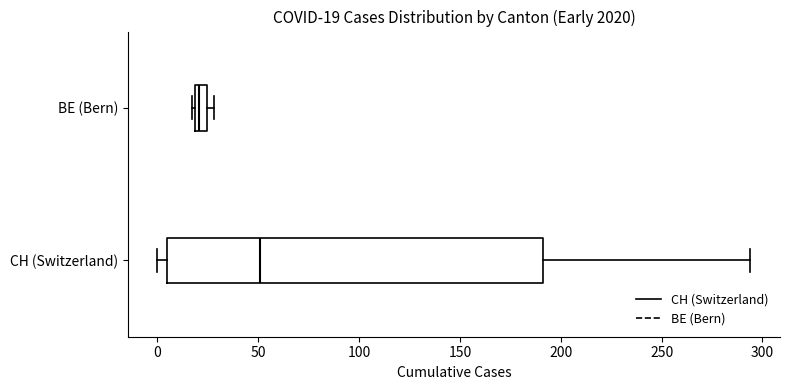

Which box's median line is the furthest to the left?

BE (Bern)